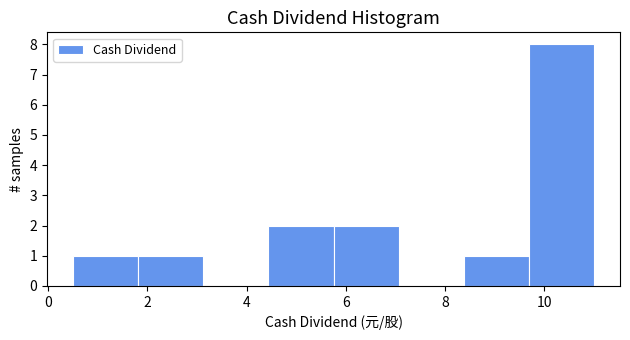

Reading left to right, transcribe this chart: for each bar, give the range it covers on the x-axis and its height. Neither the bar edges nor the heights are printed on the chart, so give them approximately, as read against the axes.

0.6 to 1.8: 1
1.8 to 3.2: 1
3.2 to 4.4: 0
4.4 to 5.8: 2
5.8 to 7.0: 2
7.0 to 8.4: 0
8.4 to 9.6: 1
9.6 to 11.0: 8